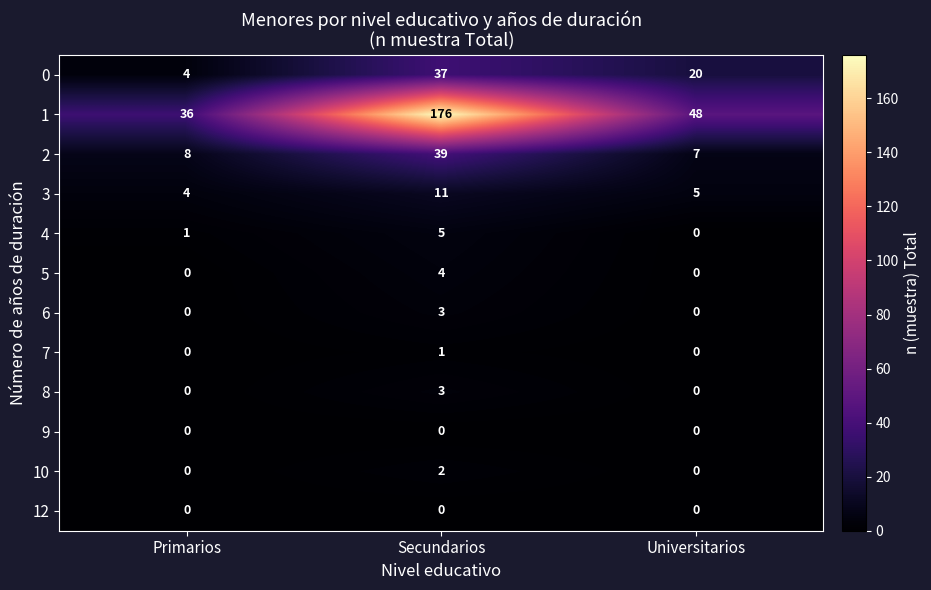

Rank the categories by 2 value from highest to lowest.

Secundarios, Primarios, Universitarios